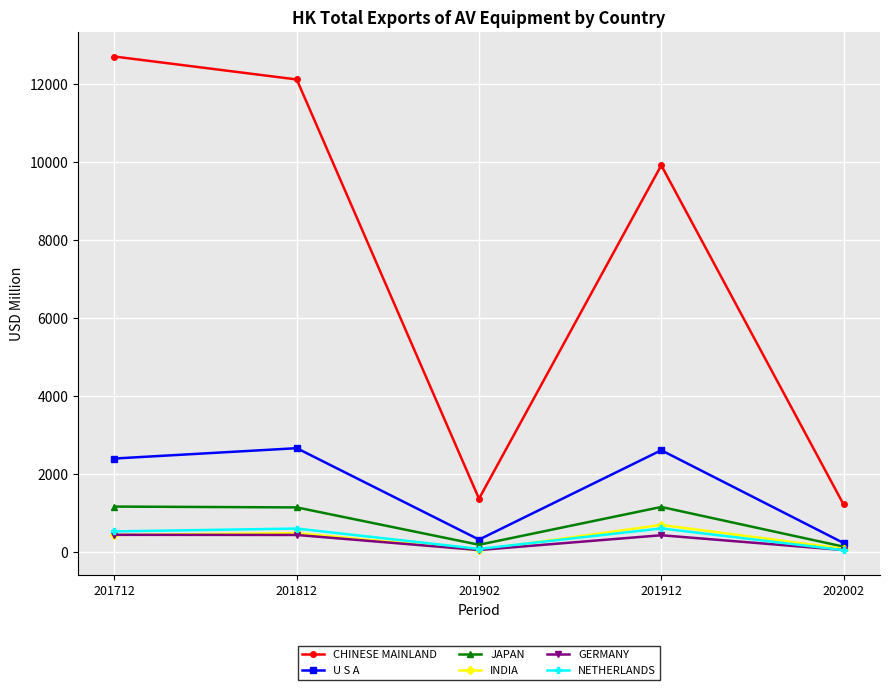

True or false: CHINESE MAINLAND and NETHERLANDS intersect in this chart.

False